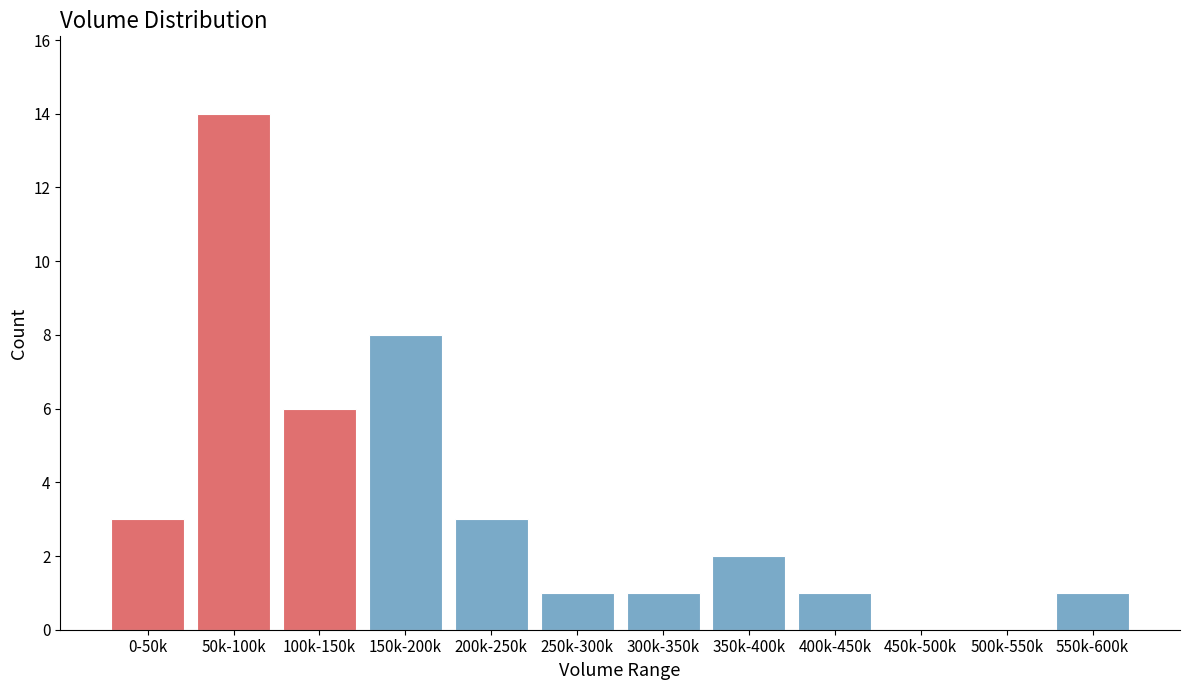

Reading left to right, what are all the values shown in this chart?

0-50k=3	50k-100k=14	100k-150k=6	150k-200k=8	200k-250k=3	250k-300k=1	300k-350k=1	350k-400k=2	400k-450k=1	450k-500k=0	500k-550k=0	550k-600k=1